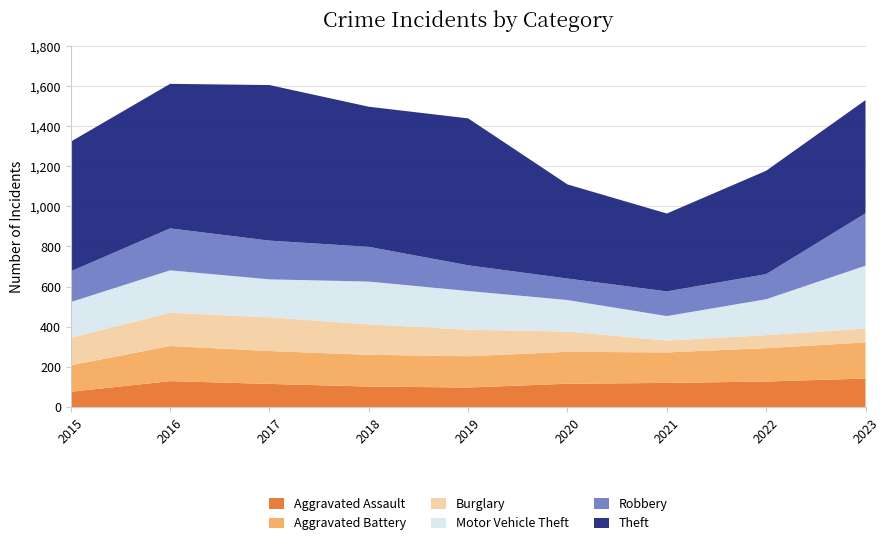

Reading left to right, list all the values displayed in this chart.

Aggravated Assault: 2015=76	2016=129	2017=115	2018=102	2019=97	2020=116	2021=120	2022=127	2023=142
Aggravated Battery: 2015=132	2016=175	2017=164	2018=158	2019=156	2020=159	2021=152	2022=166	2023=180
Burglary: 2015=137	2016=166	2017=168	2018=152	2019=132	2020=101	2021=59	2022=65	2023=69
Motor Vehicle Theft: 2015=178	2016=211	2017=189	2018=213	2019=193	2020=157	2021=122	2022=179	2023=313
Robbery: 2015=153	2016=209	2017=193	2018=173	2019=128	2020=107	2021=123	2022=125	2023=261
Theft: 2015=646	2016=720	2017=775	2018=698	2019=732	2020=469	2021=388	2022=515	2023=564